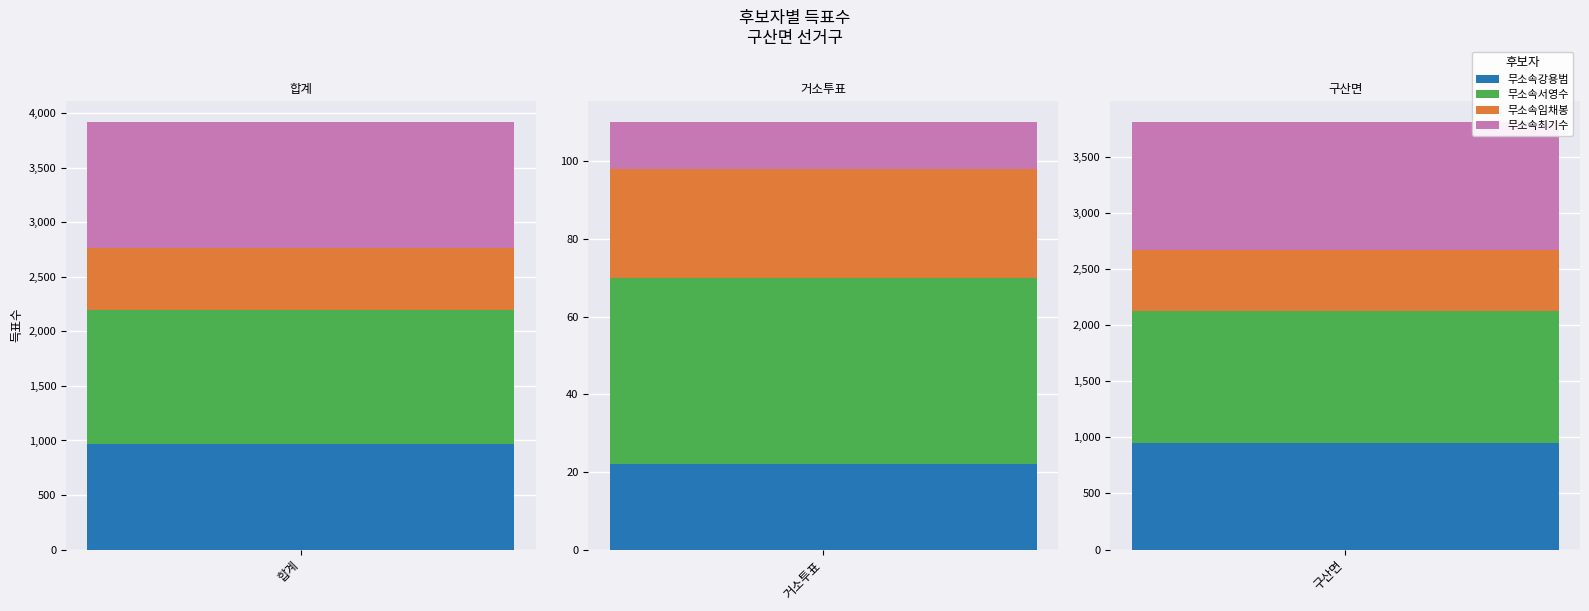

What is the label of the 1st bar from the left?

합계